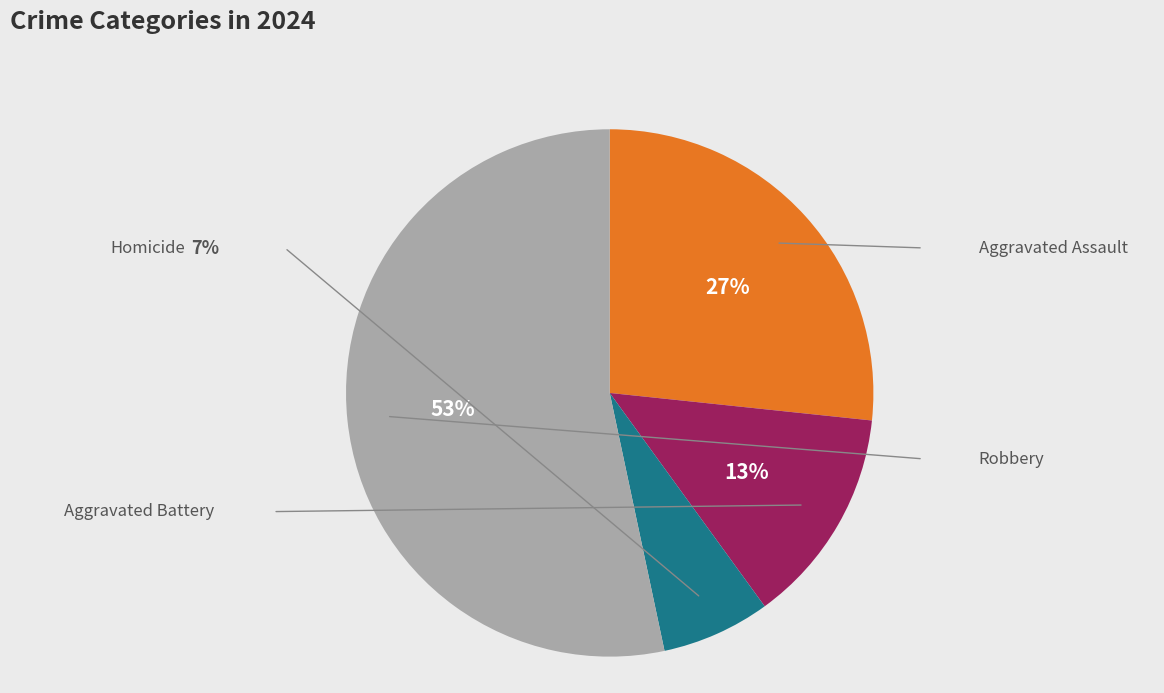

How many slices are in this pie chart?

4